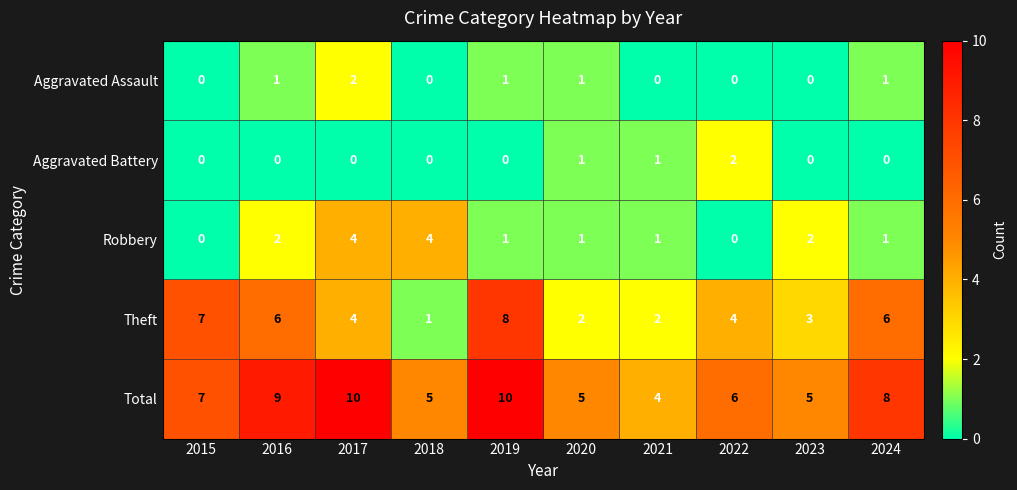

How many series are shown in this chart?

5